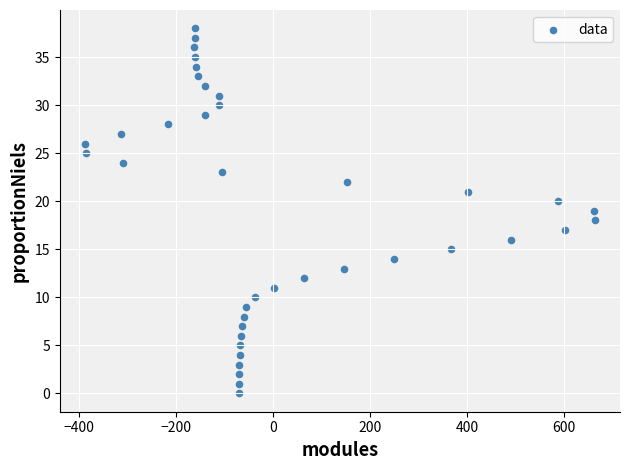

What is the range of Y values (max minus min)?

38